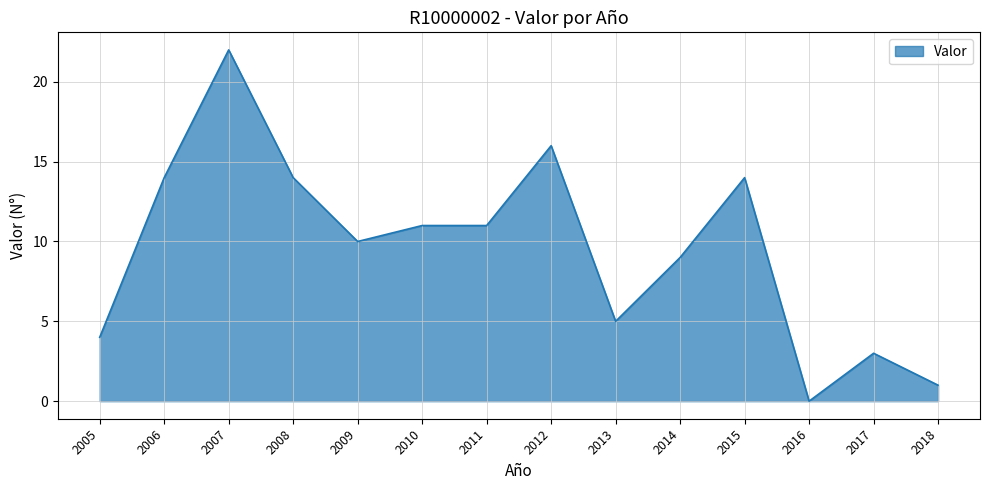

How many lines are shown in the chart?

1